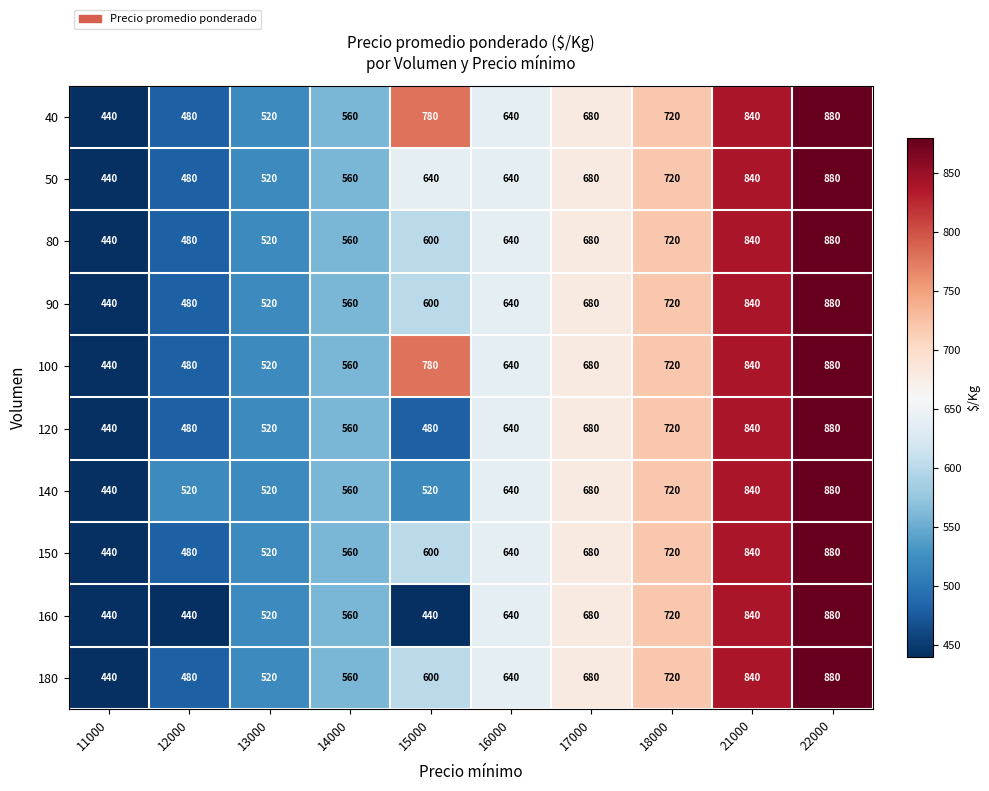

At how many categories does at least one series exceed 774?

3